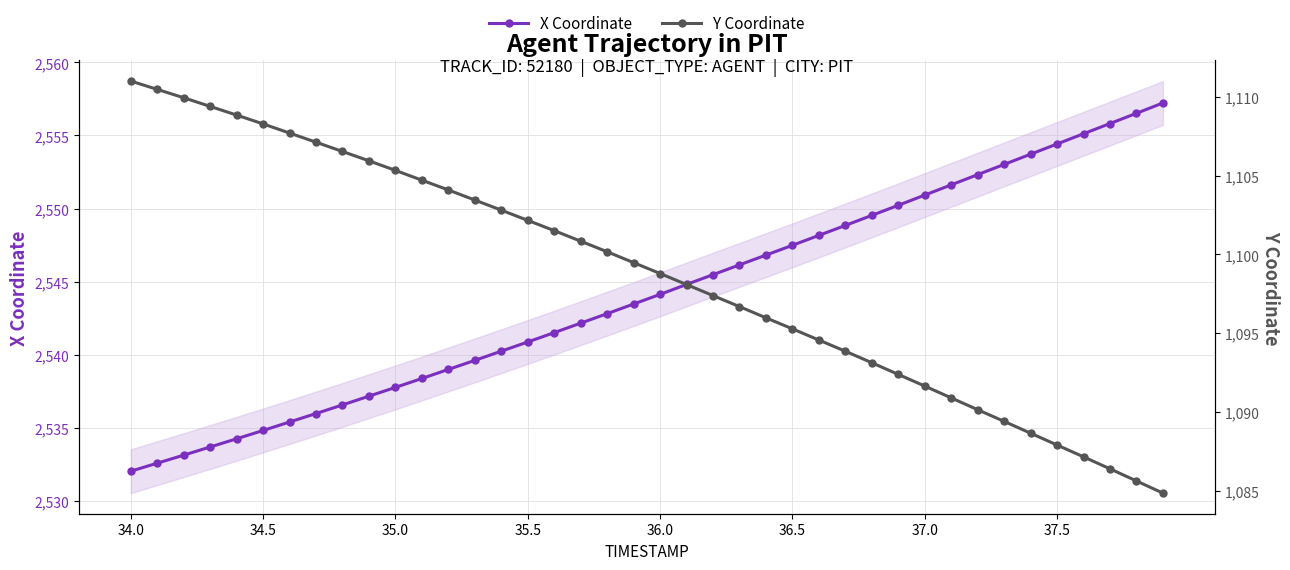

What is the maximum value for Y Coordinate?

1111.0